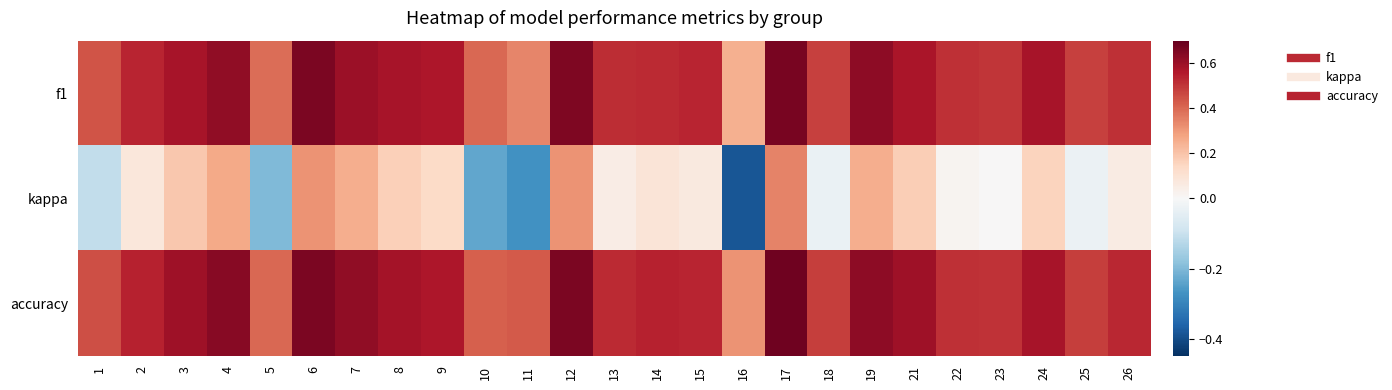

Which series has the largest range (max minus min)?

kappa